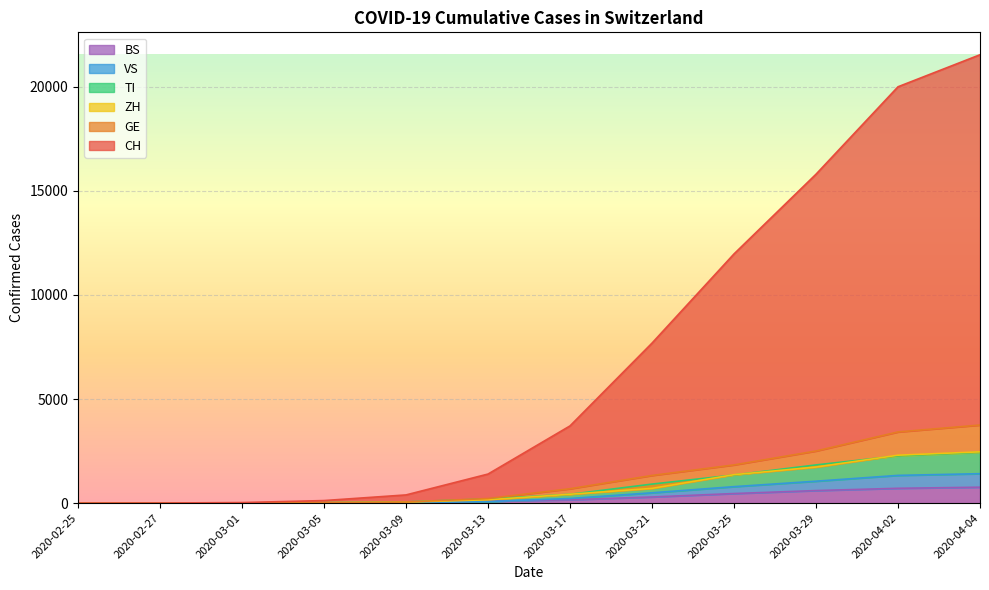

How many lines are shown in the chart?

6